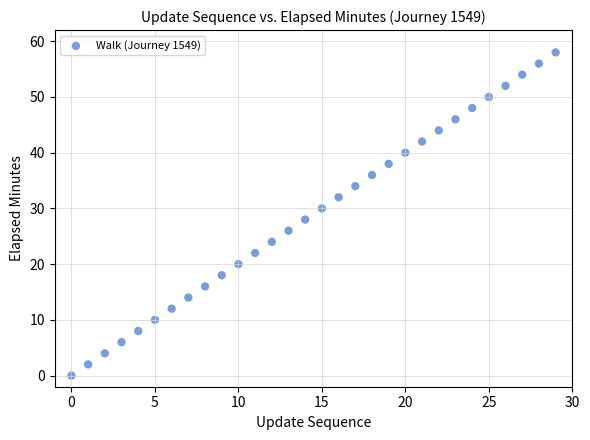

What is the range of Y values (max minus min)?

58